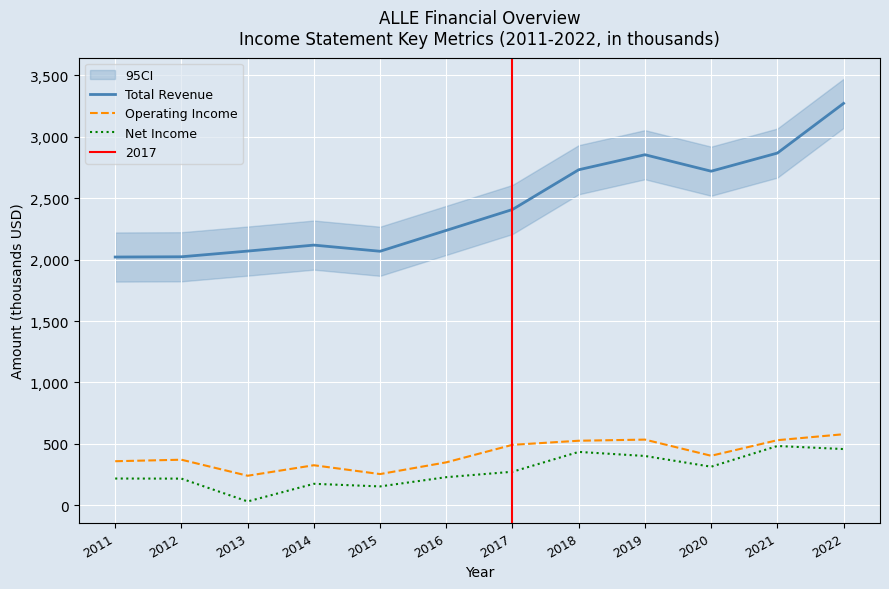

What is the value of the Total Revenue point at the 8th from the left?

2731.7